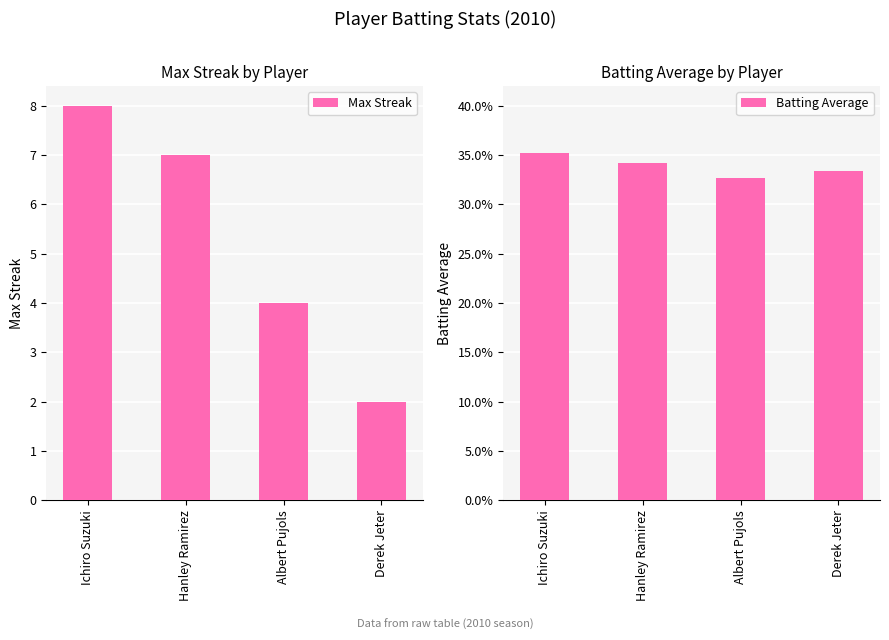

What is the difference between the second highest and minimum values in the Max Streak series?

5